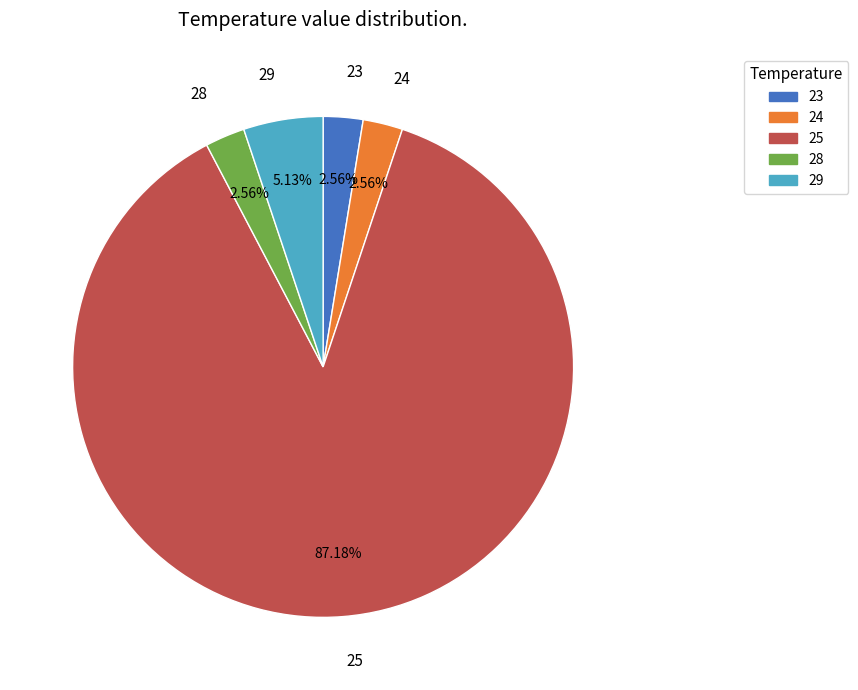

Between 29 and 23, which is larger?

29